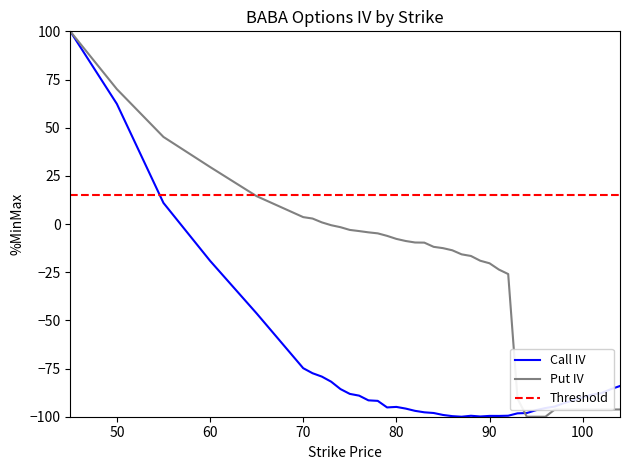

How many intersections are there between Threshold and Put IV?

1